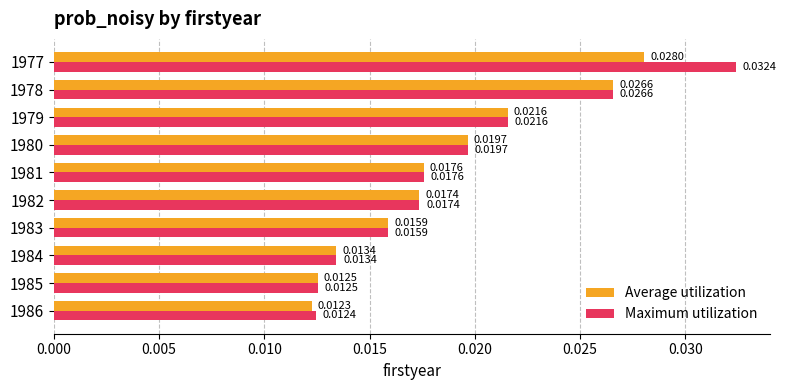

Rank the categories by Maximum utilization value from lowest to highest.

1986, 1985, 1984, 1983, 1982, 1981, 1980, 1979, 1978, 1977